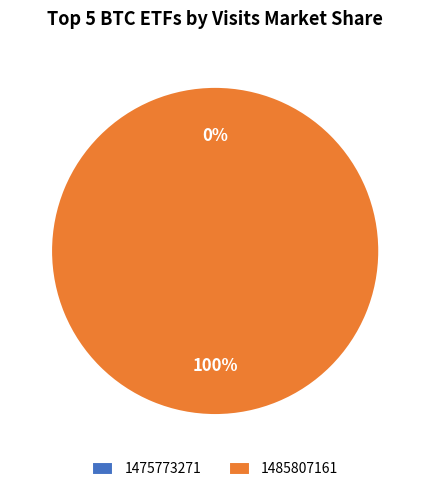

Is there any slice that represents more than half of the pie?

Yes